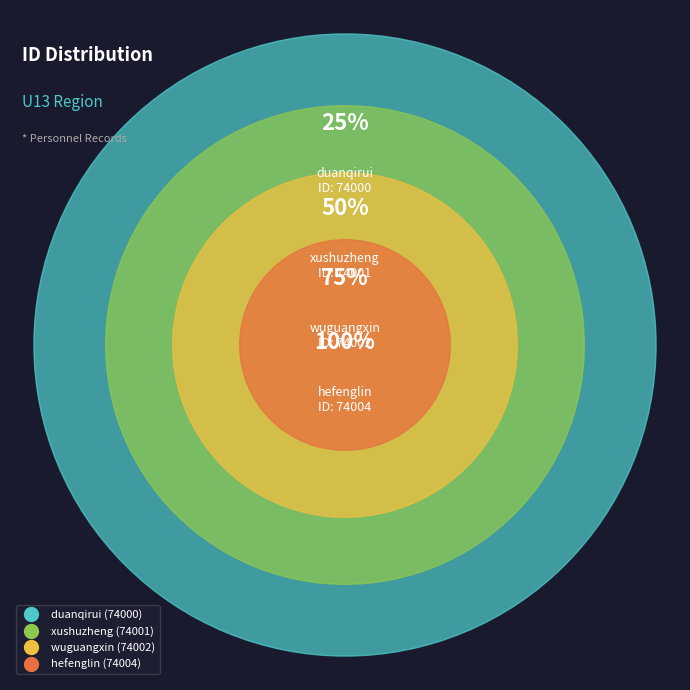

Do hefenglin and xushuzheng together represent more than half of the pie?

Yes